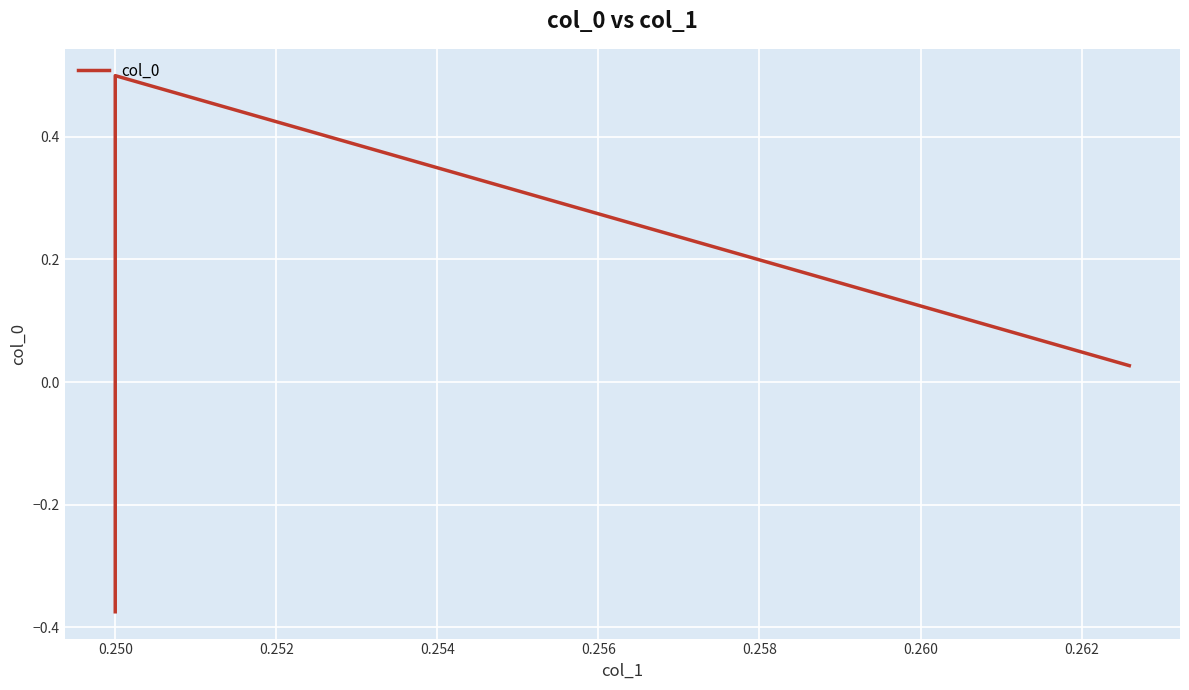

What is the value of the 2nd point from the left?

0.5